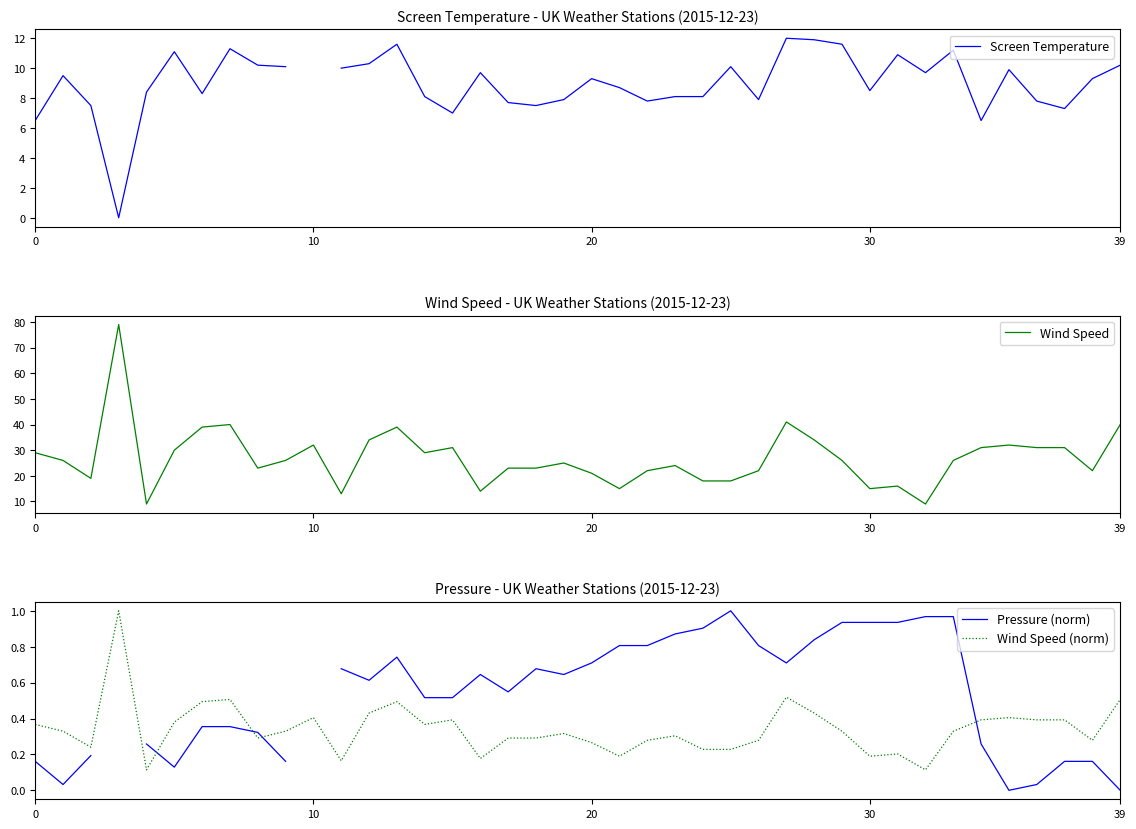

What is the highest value of the Wind Speed (norm) series?

1.0